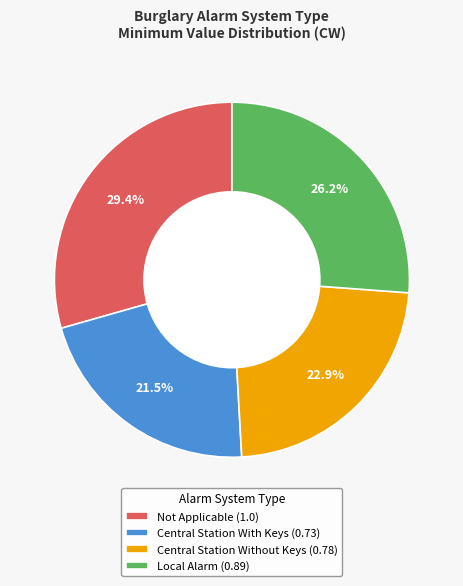

Which slice is the smallest?

Central Station With Keys